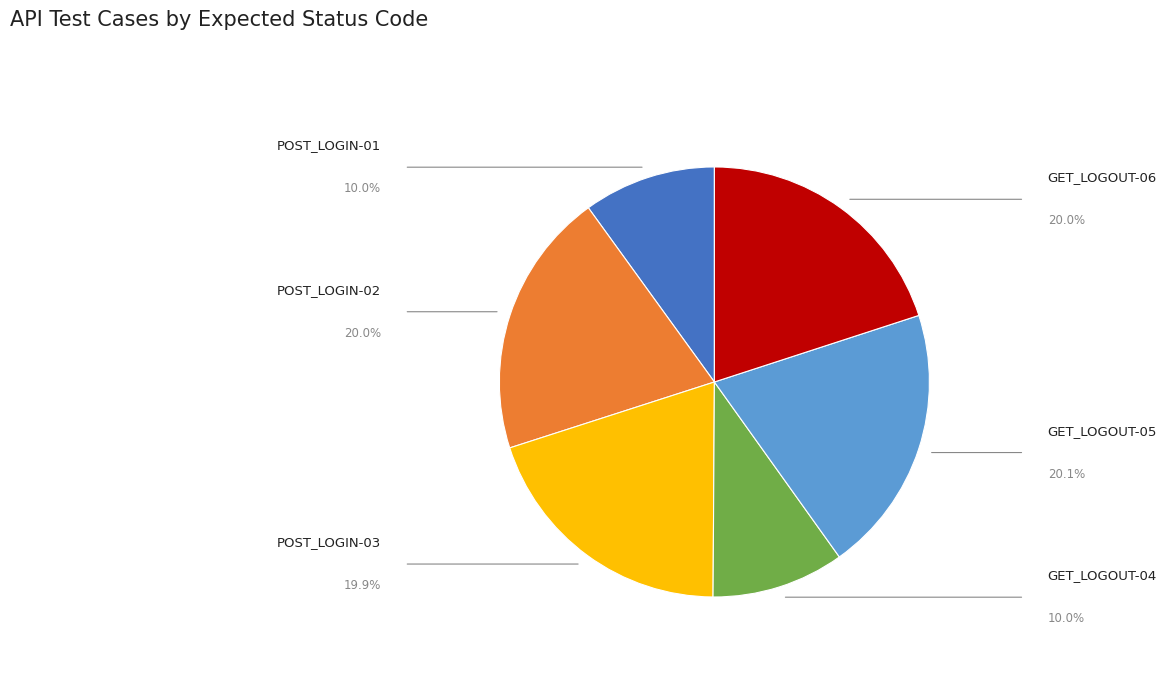

To the nearest percent, what is the combined percentage of POST_LOGIN-01 and POST_LOGIN-03?

30%